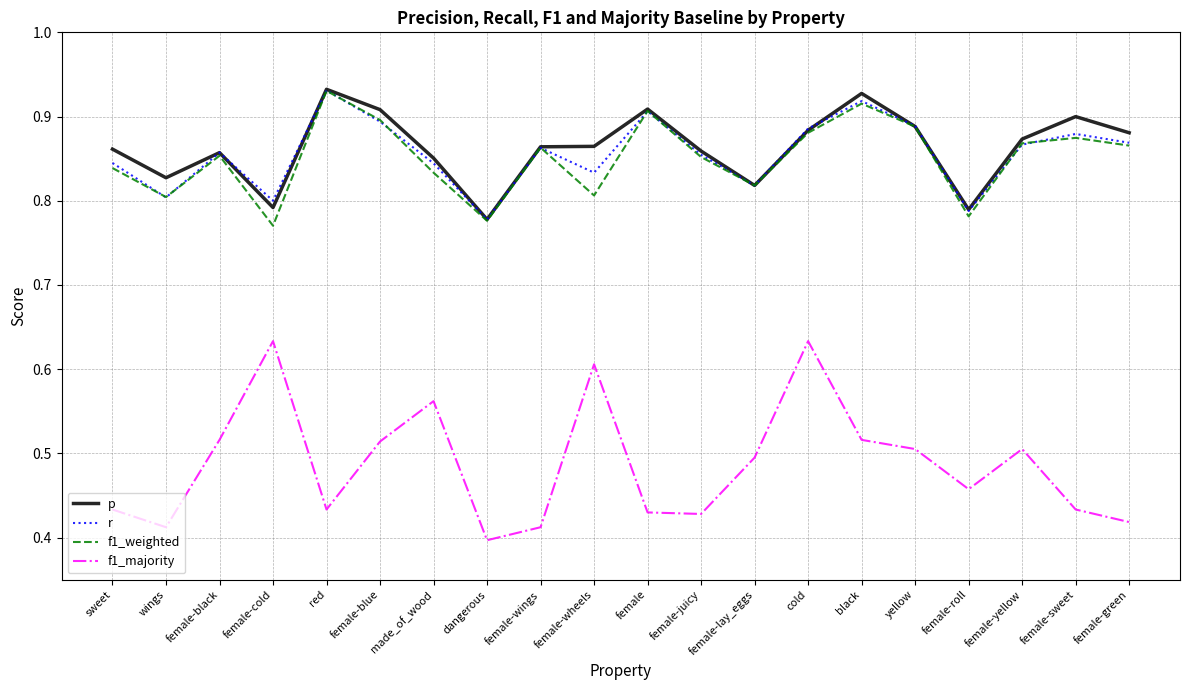

What is the difference between the maximum and minimum values in the f1_weighted series?

0.2